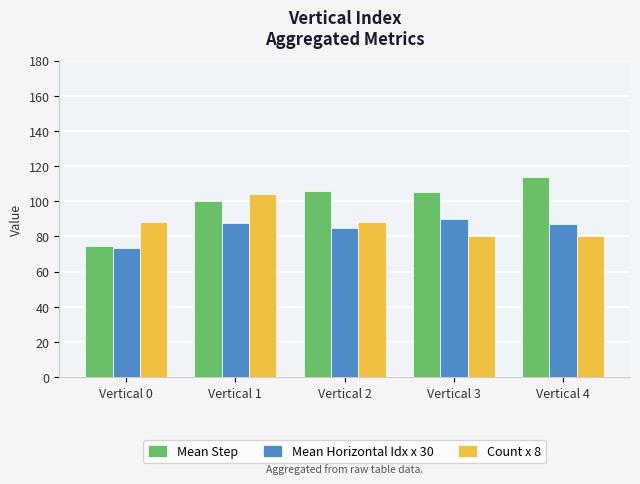

Is it true that Count x 8 equals 150.4 at Vertical 0?

False